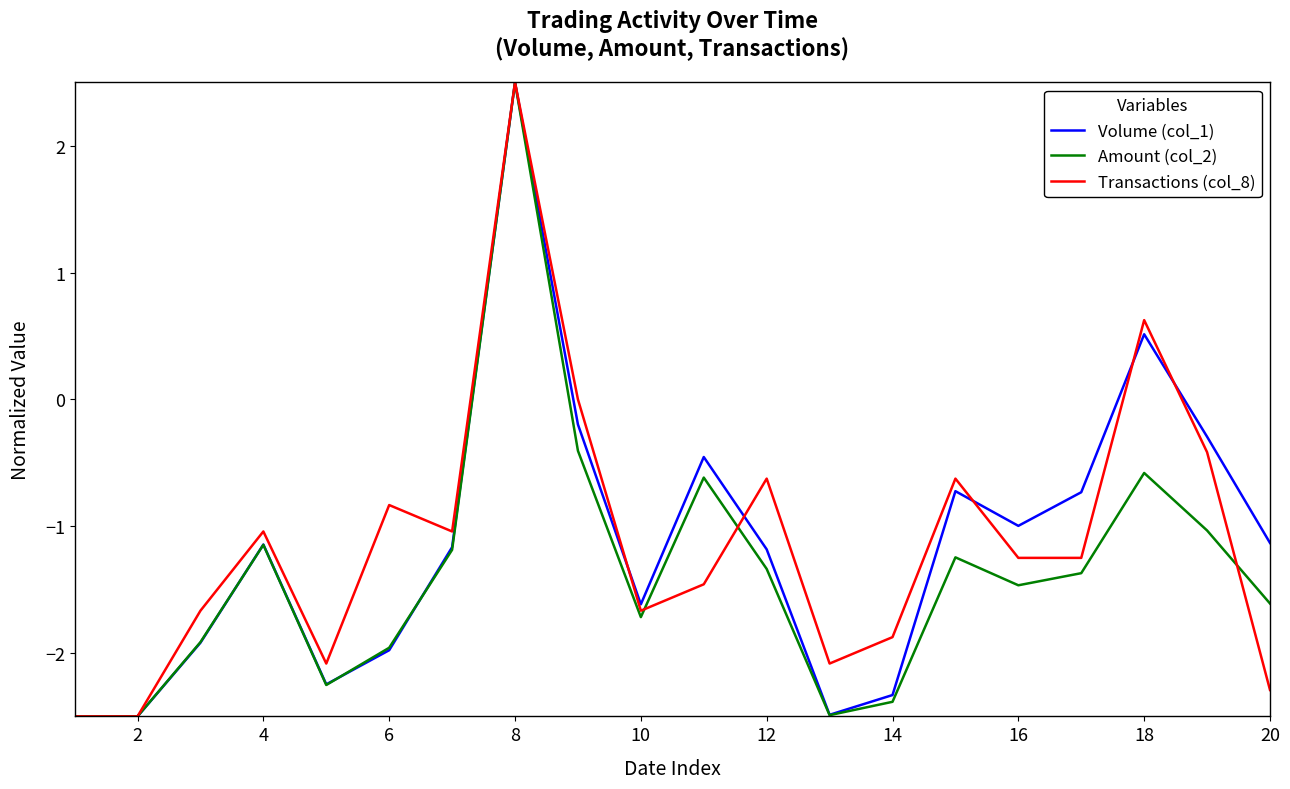

What is the greatest value displayed?

2.5